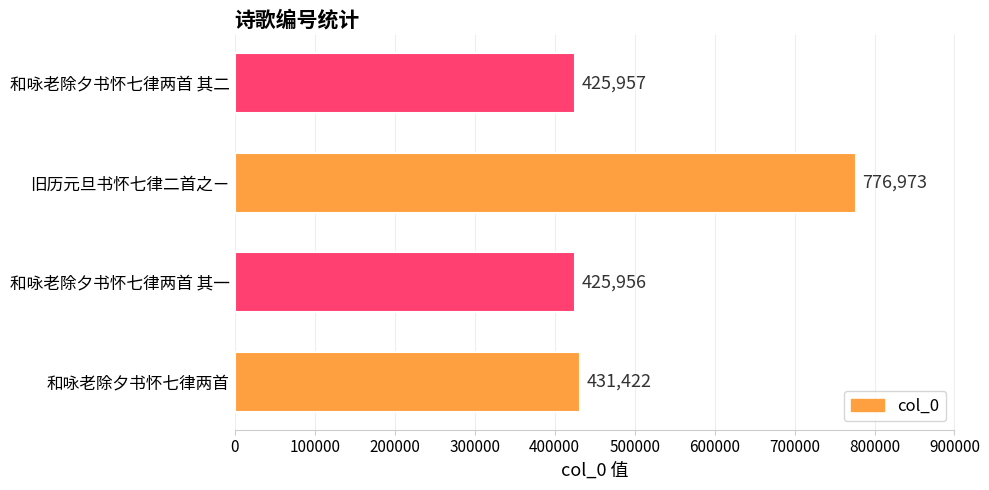

What is the average value?

515077